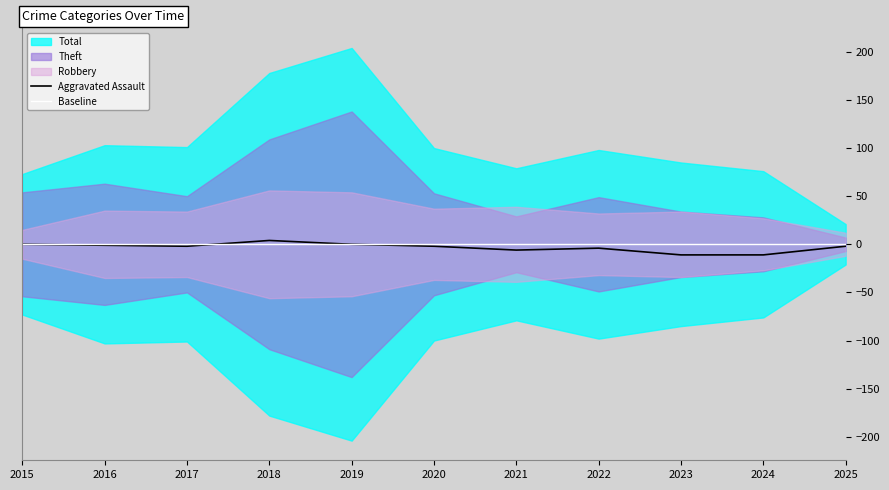

Count the number of categories in the chart.

11